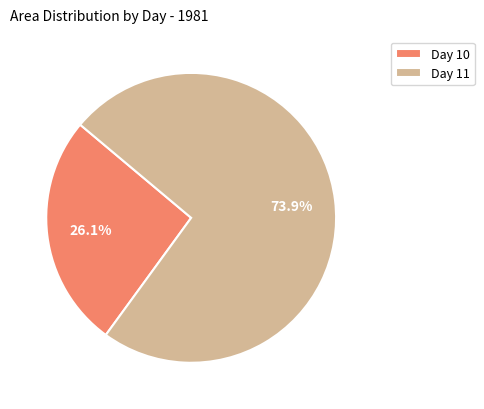

Rank the categories by value from highest to lowest.

Day 11, Day 10